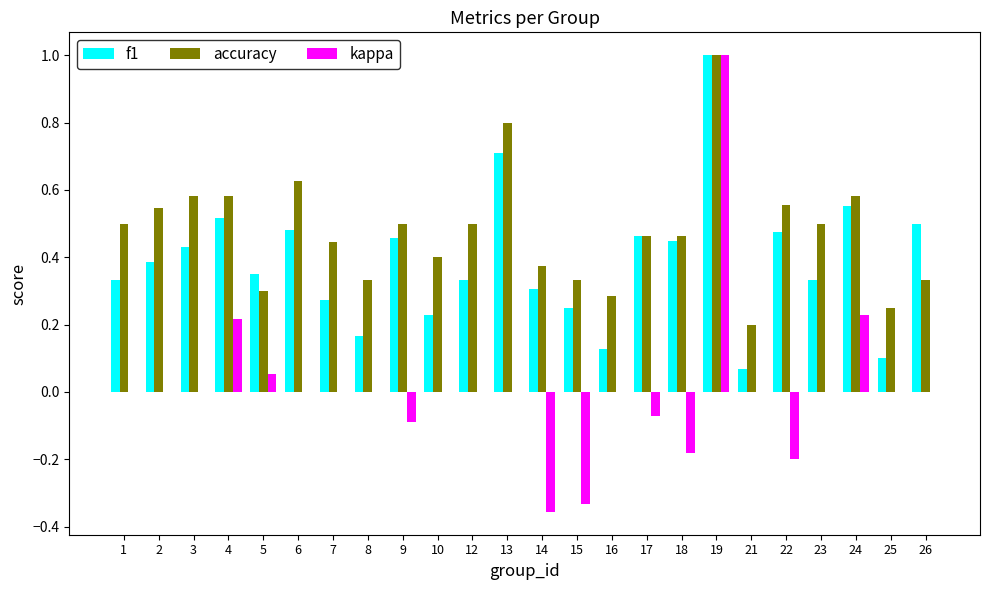

Which series changed the most between 7 and 25?

accuracy